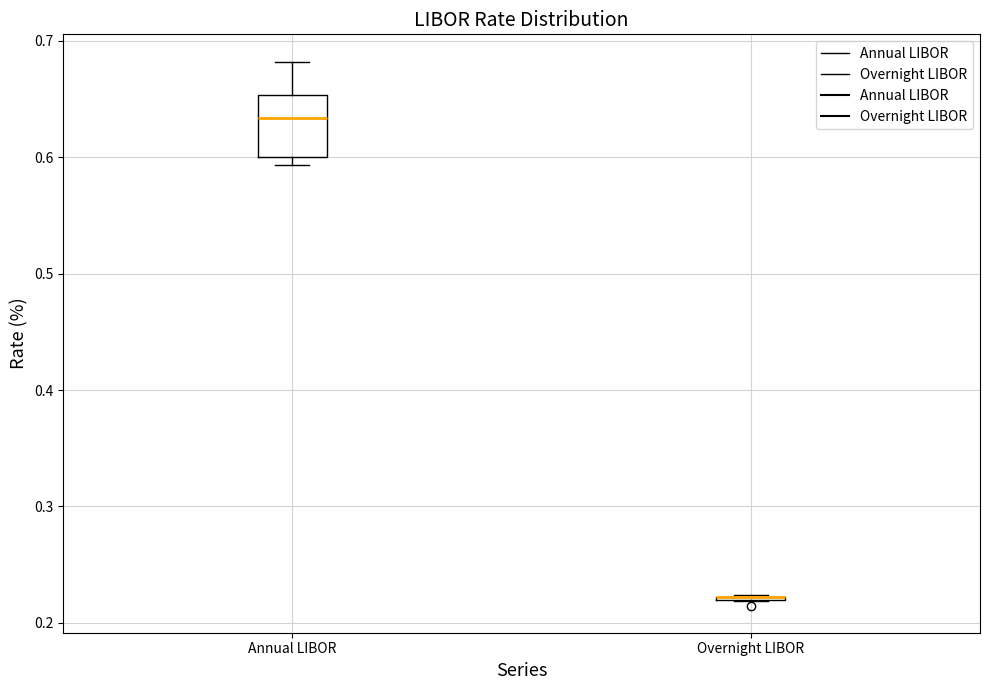

Reading left to right, transcribe this box plot: for each box, give where its median line is, the range the box spans, and where its two whiskers end, as read against the y-axis. The values are not printed on the chart, so give them approximately, as read against the axis.

Annual LIBOR: median 0.63, box 0.60 to 0.65, whiskers 0.59 to 0.68
Overnight LIBOR: box collapsed to a line at 0.22, whiskers 0.22 to 0.22